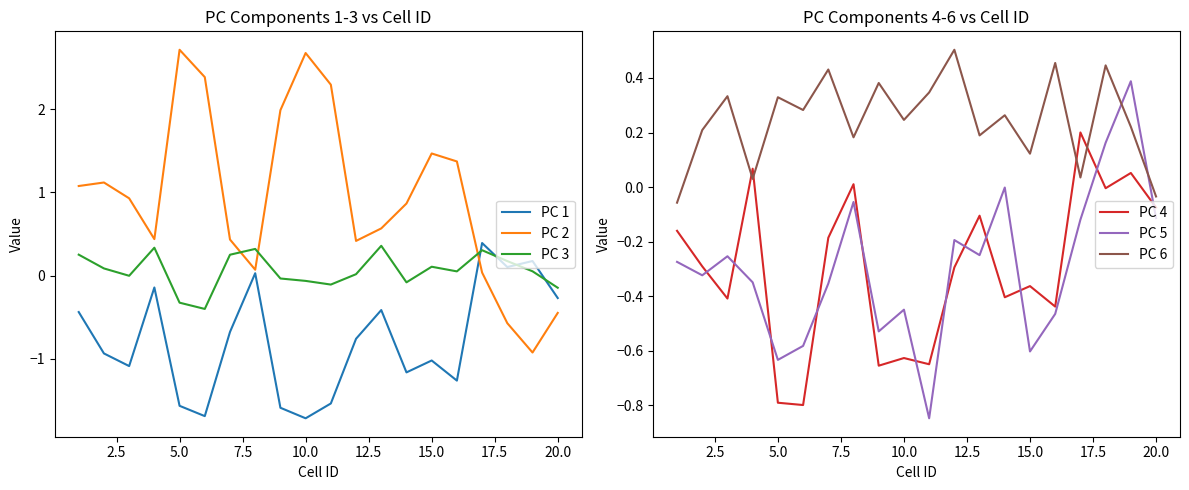

What is the minimum value for PC 3?

-0.4